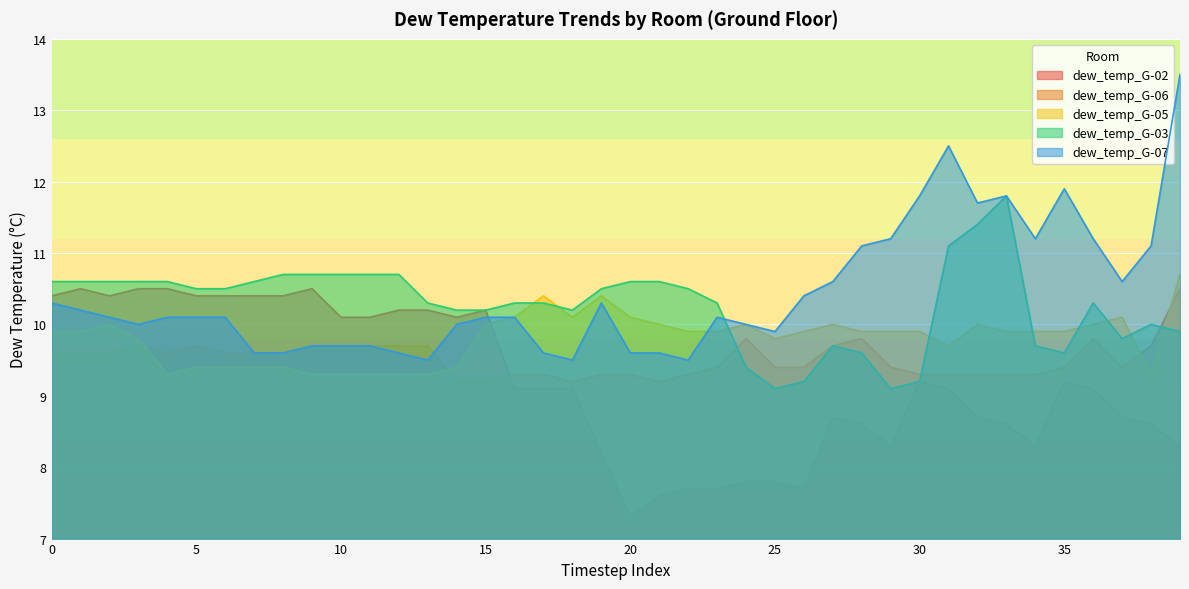

How many series are shown in this chart?

5